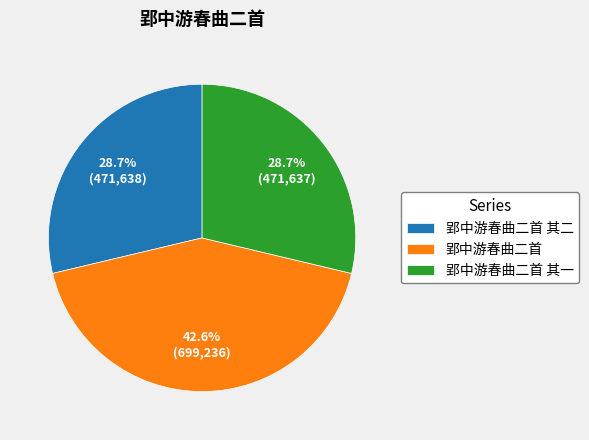

What is the total percentage of 郢中游春曲二首 其一 and 郢中游春曲二首?

71.3%